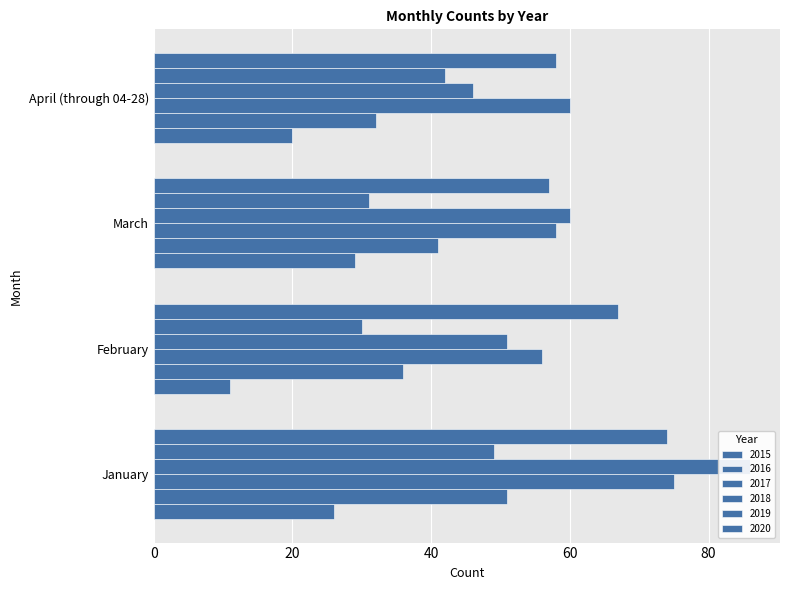

What value does the 2016 series have at January?

51